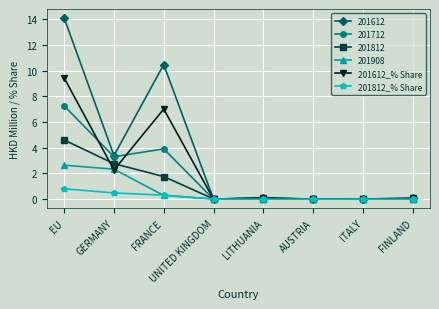

How many series are shown in this chart?

6